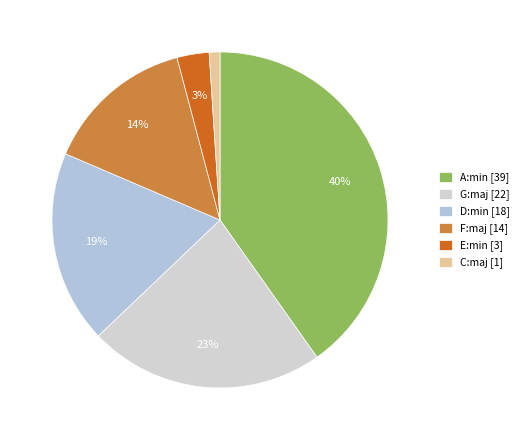

Between F:maj and C:maj, which is larger?

F:maj